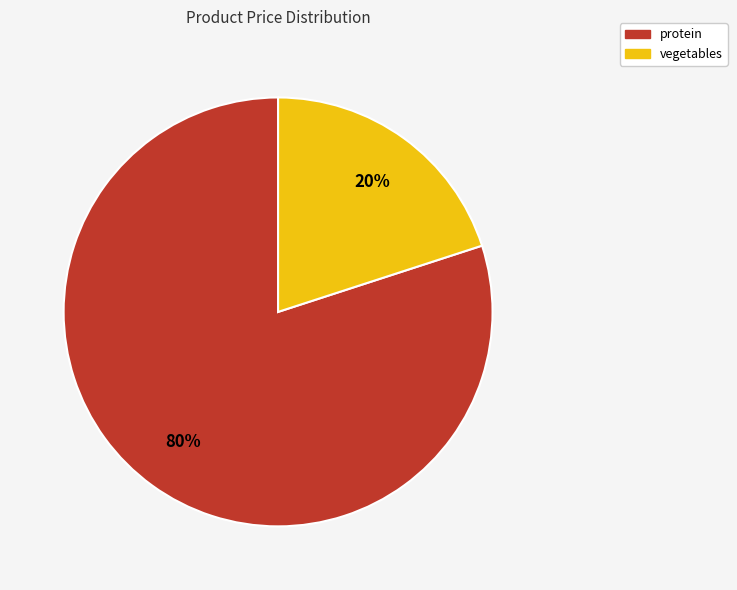

True or false: vegetables accounts for 20% of the total.

True